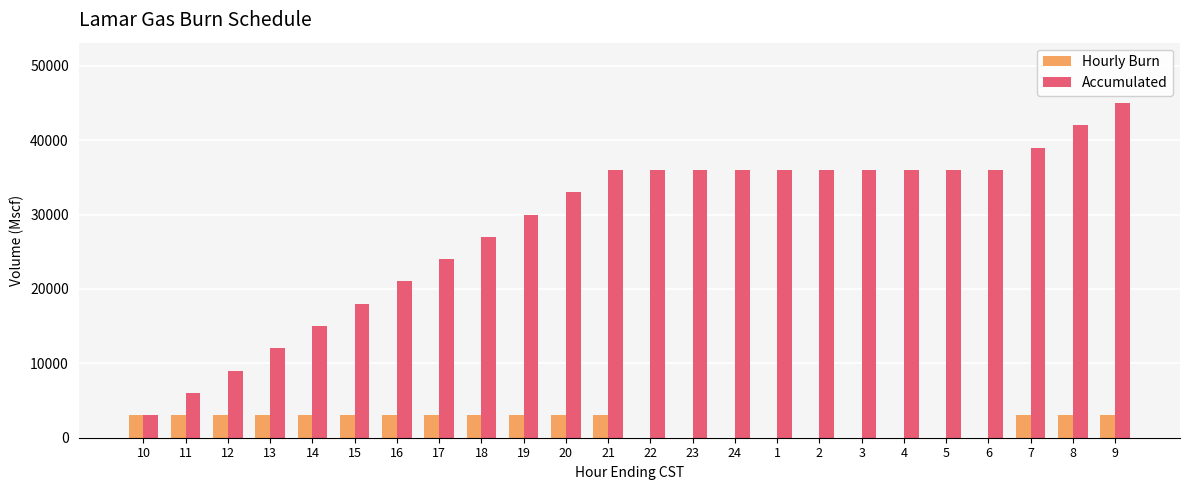

What are all the series names shown in the legend?

Hourly Burn, Accumulated